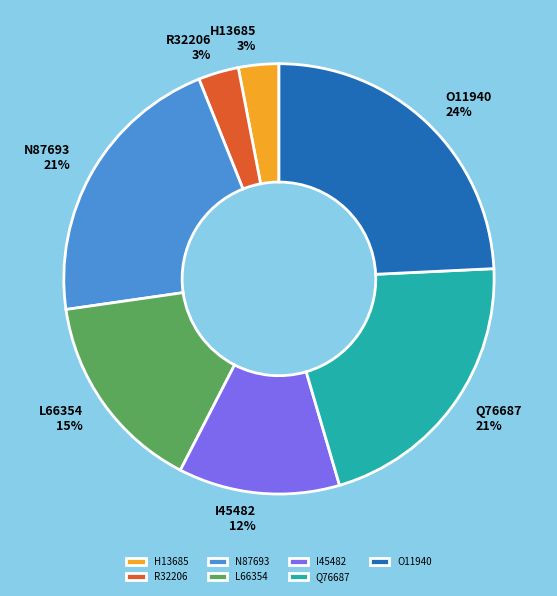

Between H13685 and L66354, which is larger?

L66354